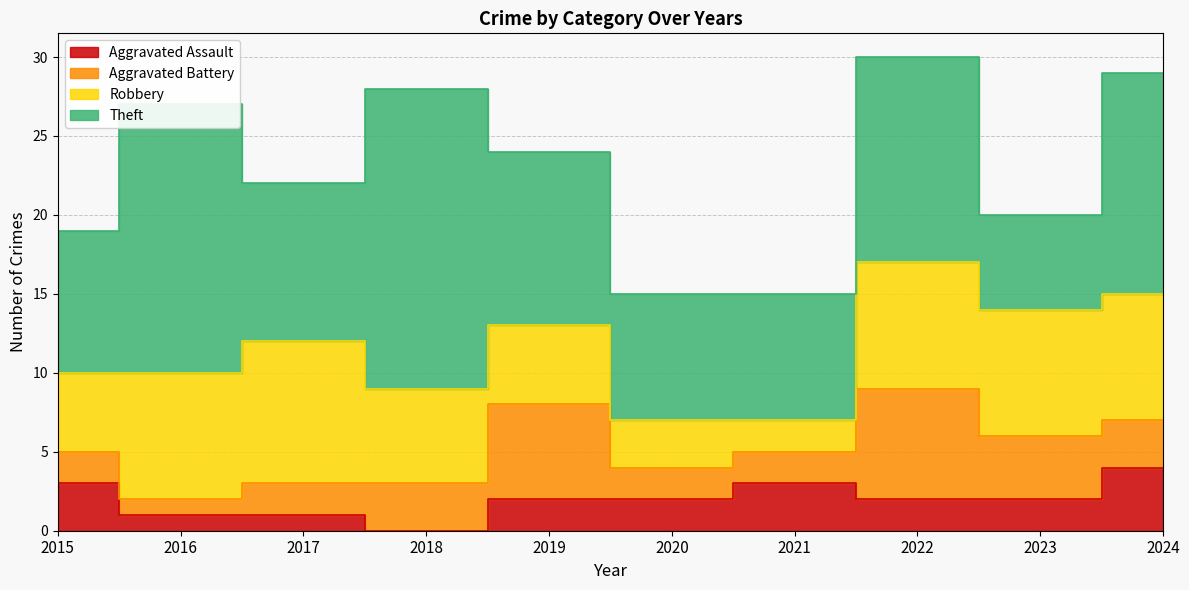

What is the value of the Theft point at the 5th from the left?

11